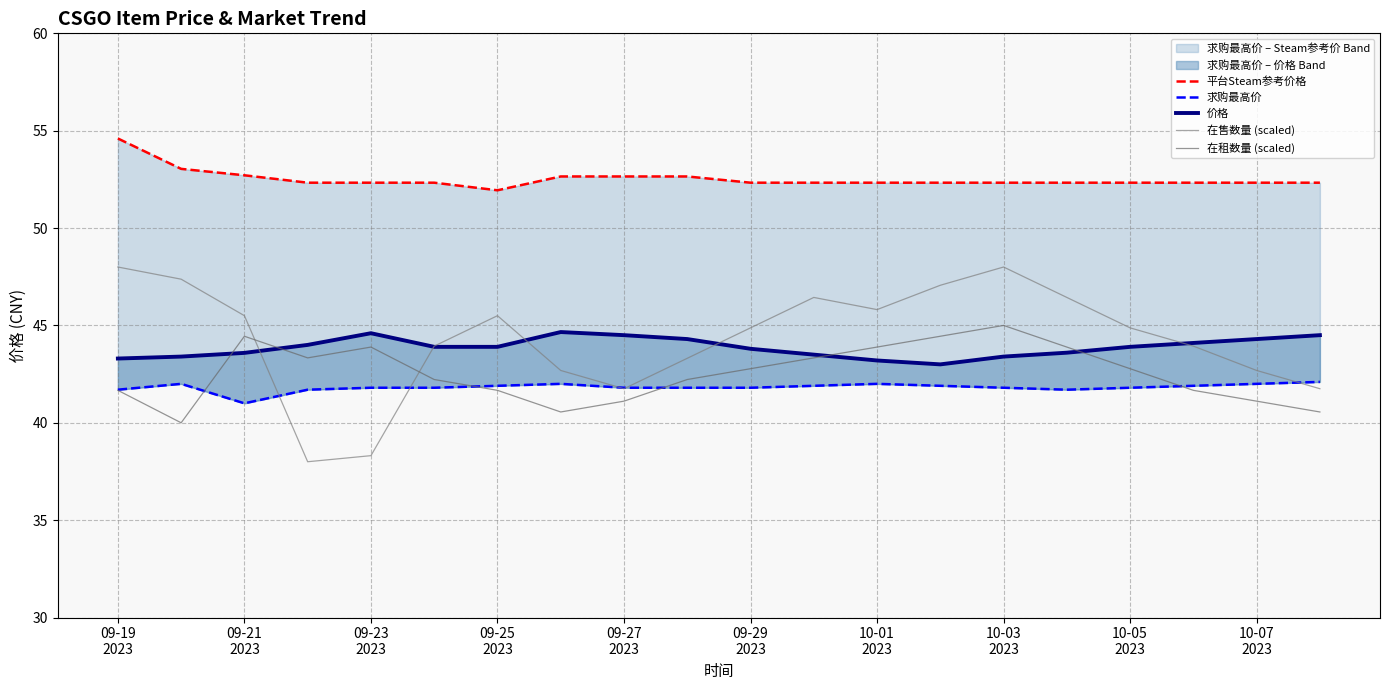

Is it true that 平台Steam参考价格 equals 70.2 at 13?

False